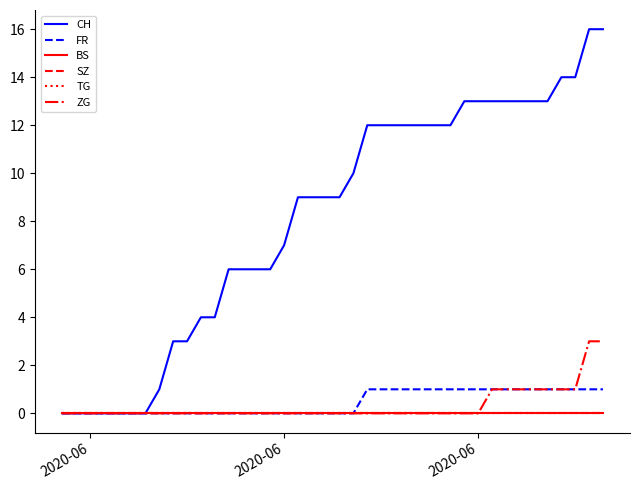

Does the chart have visible grid lines?

No